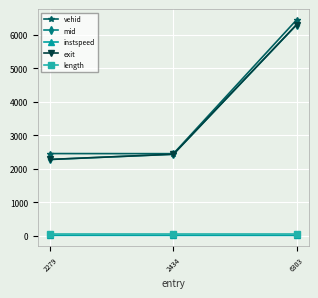

Is the value of instspeed at 6303 greater than the value of mid at 2279?

No